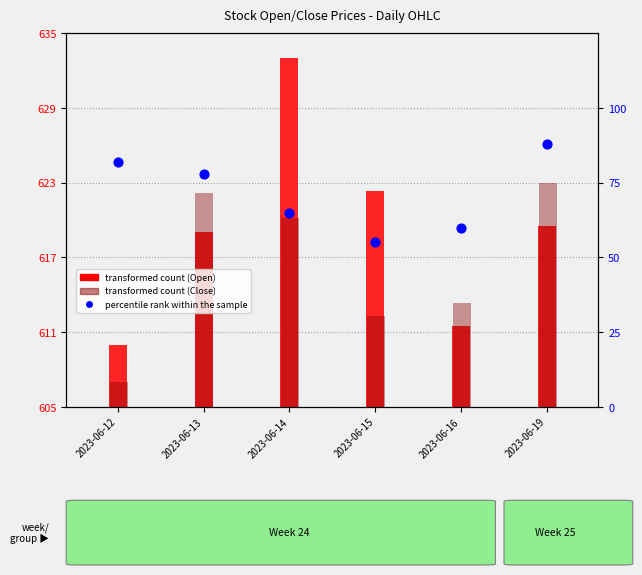

Which series has the largest total across all categories?

transformed count (Open)